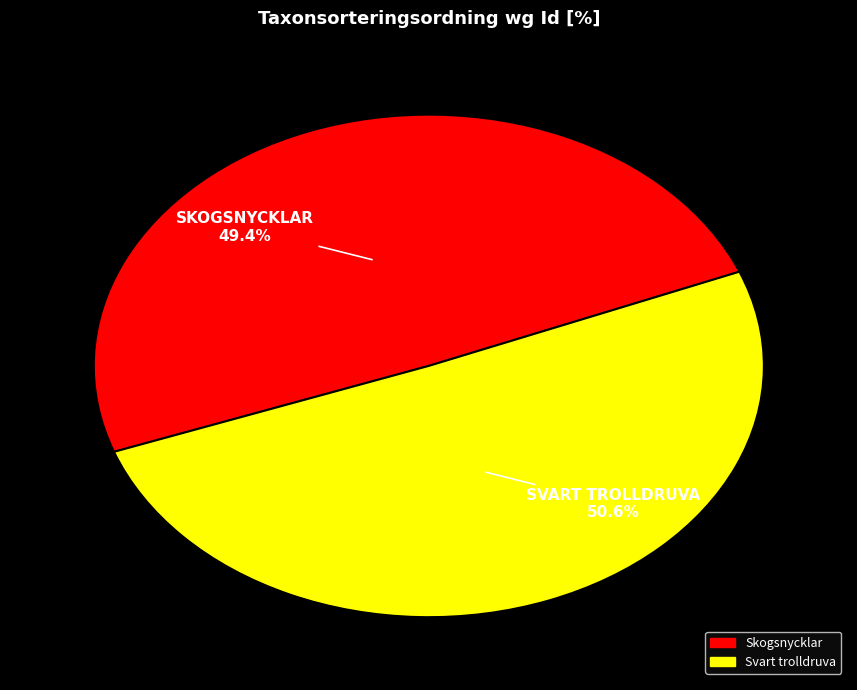

Count the number of slices in the pie.

2